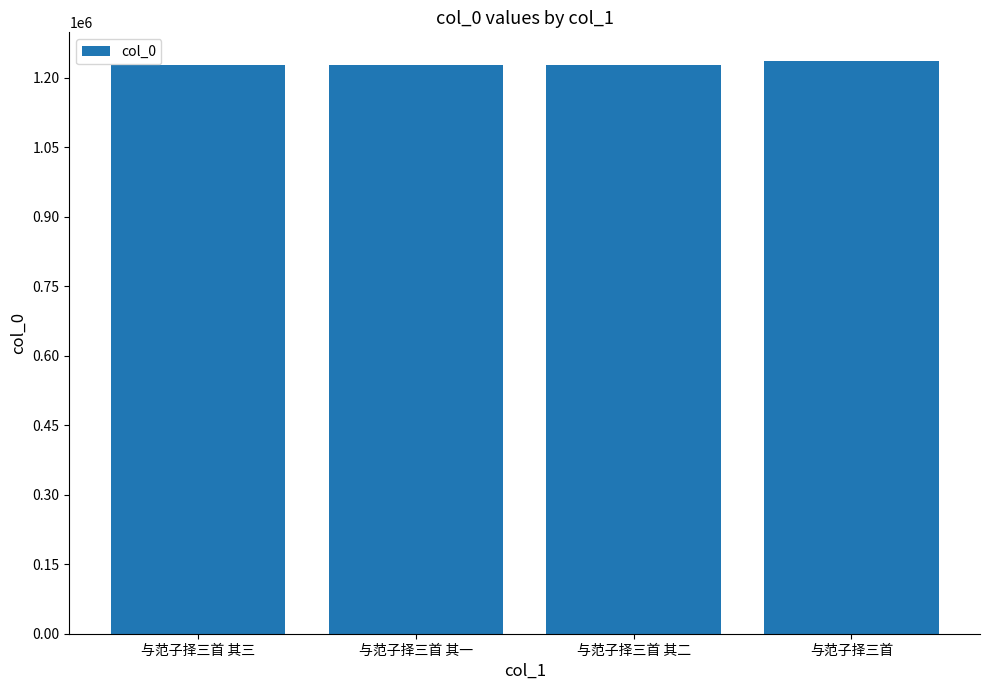

What is the greatest value displayed?

1236164